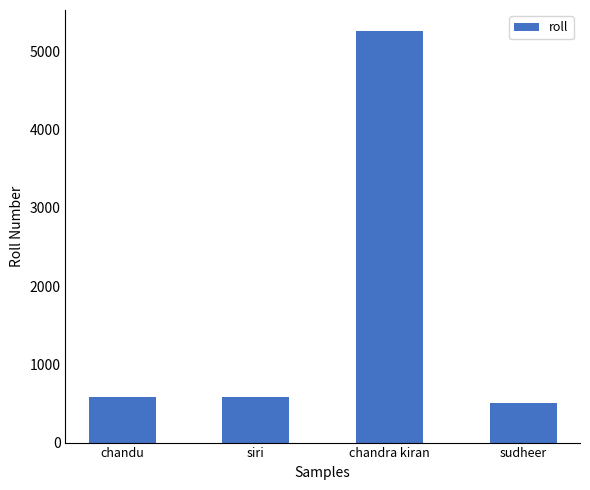

What is the smallest value displayed?

501